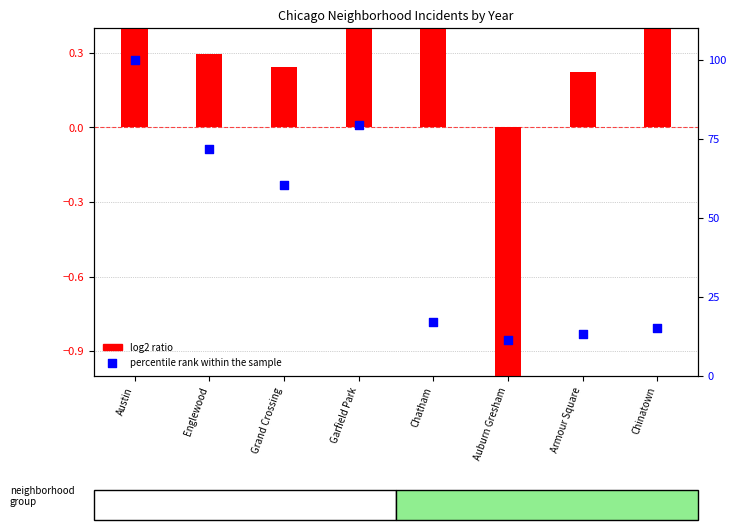

Which series contains the lowest Y value?

log2 ratio